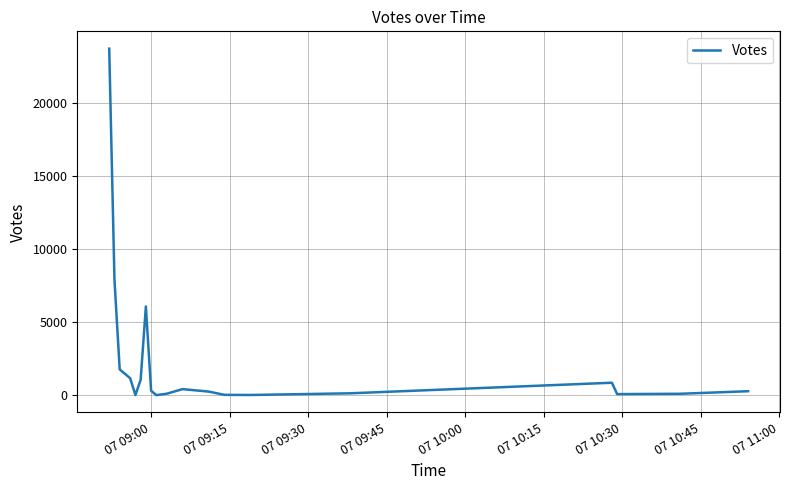

What is the greatest value displayed?

23699